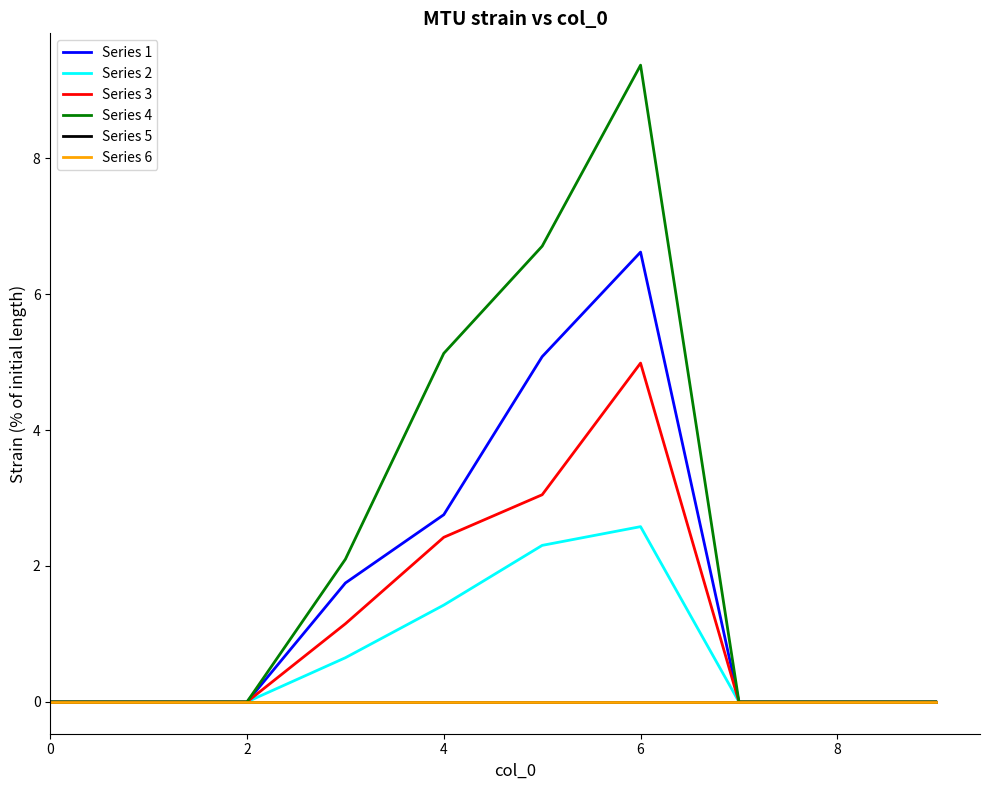

Does the chart have visible grid lines?

No